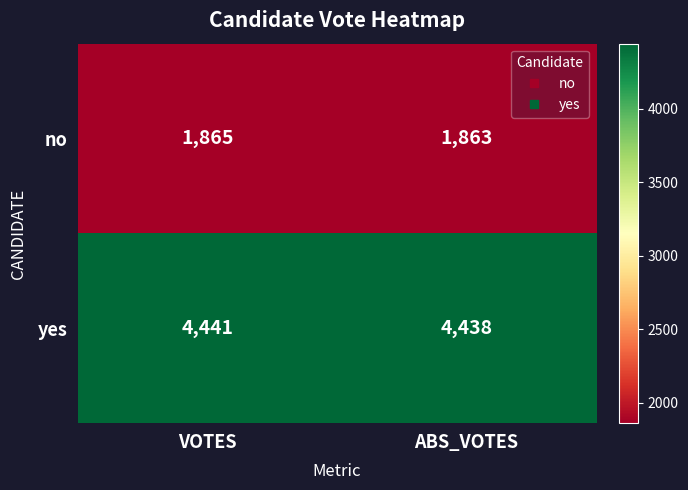

Rank the series at VOTES from highest to lowest value.

yes, no